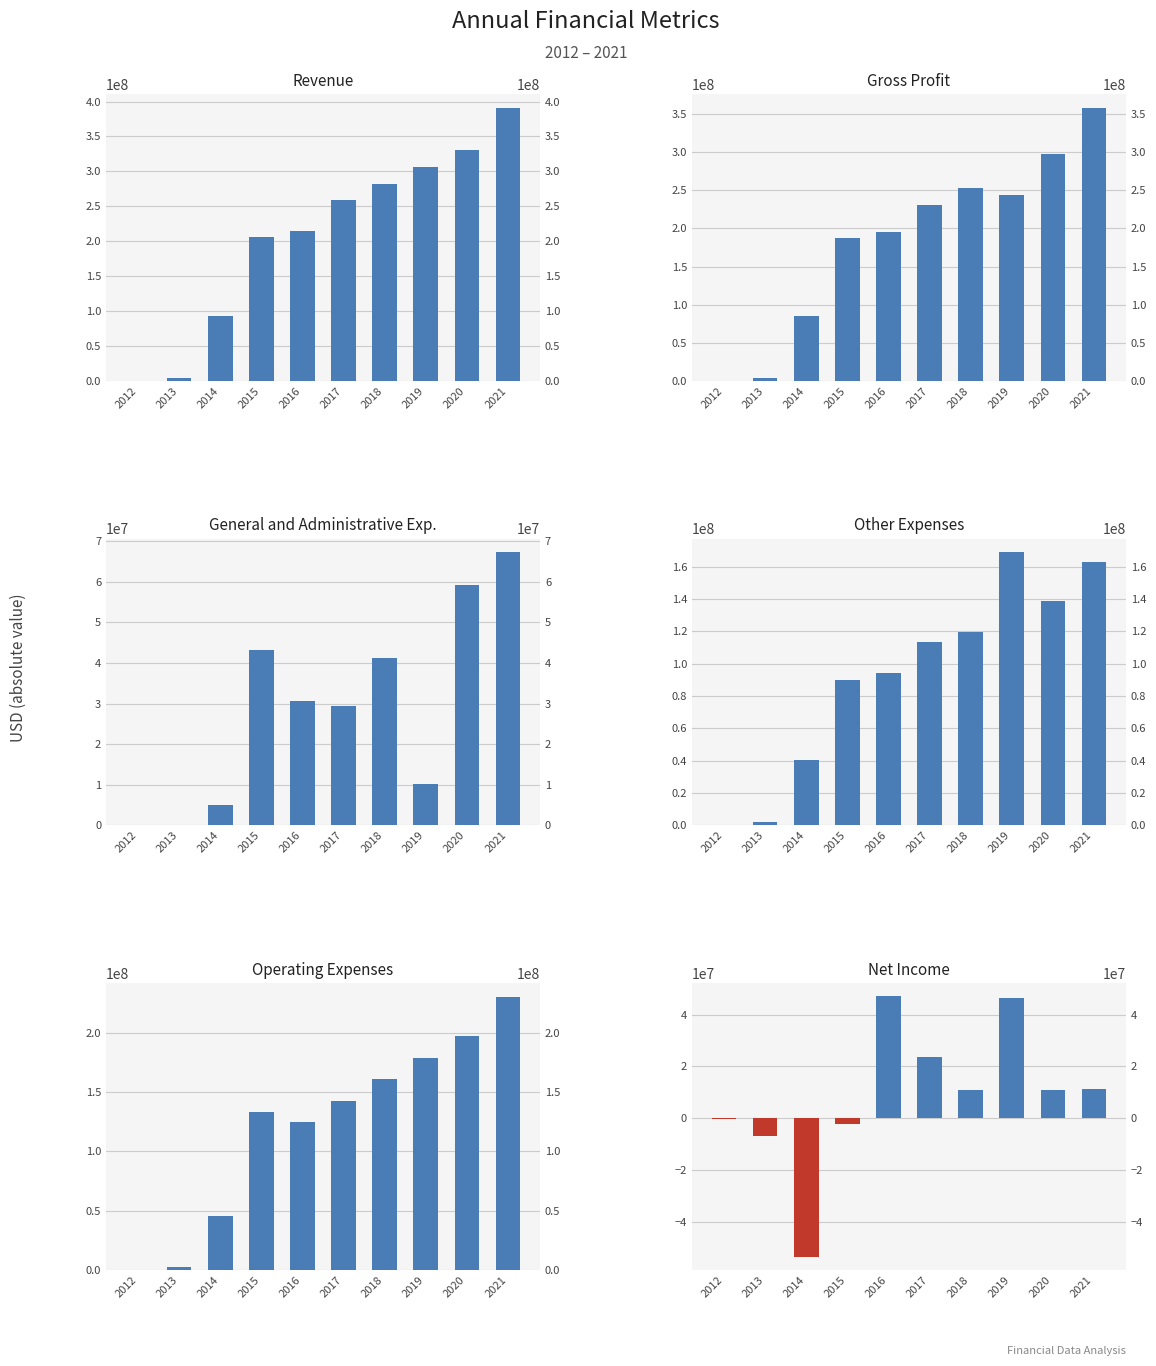

What is the difference between the highest and lowest values at 2016?

183567000